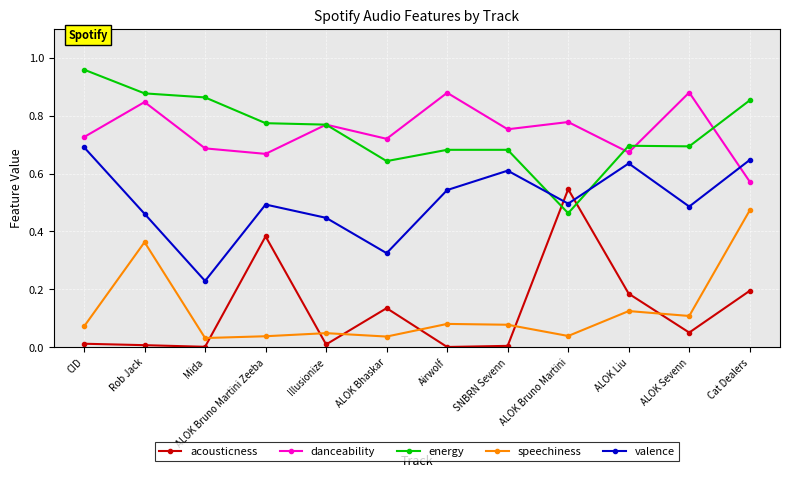

At which label does energy reach its peak?

CID